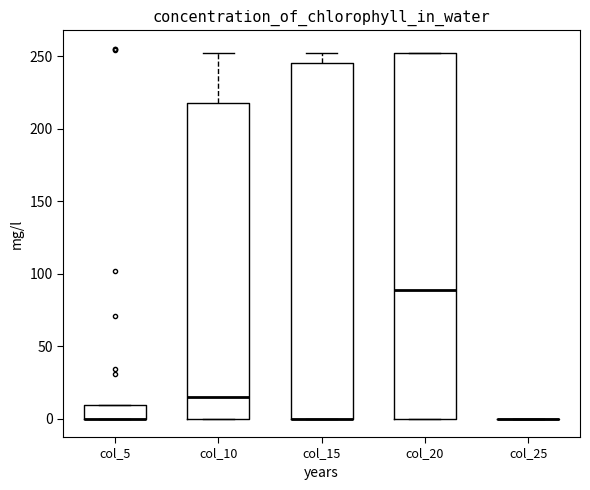

Reading left to right, read every box against the y-axis: the position of its median line, the range the box covers, and the ends of its whiskers. The values are not printed on the chart, so give them approximately, as read against the axis.

col_5: median 0 (drawn on the box's lower edge), box 0 to 10, whiskers 0 to 10
col_10: median 15, box 0 to 220, whiskers 0 to 250
col_15: median 0 (drawn on the box's lower edge), box 0 to 245, whiskers 0 to 250
col_20: median 90, box 0 to 250, whiskers 0 to 250
col_25: box collapsed to a line at 0, whiskers 0 to 0